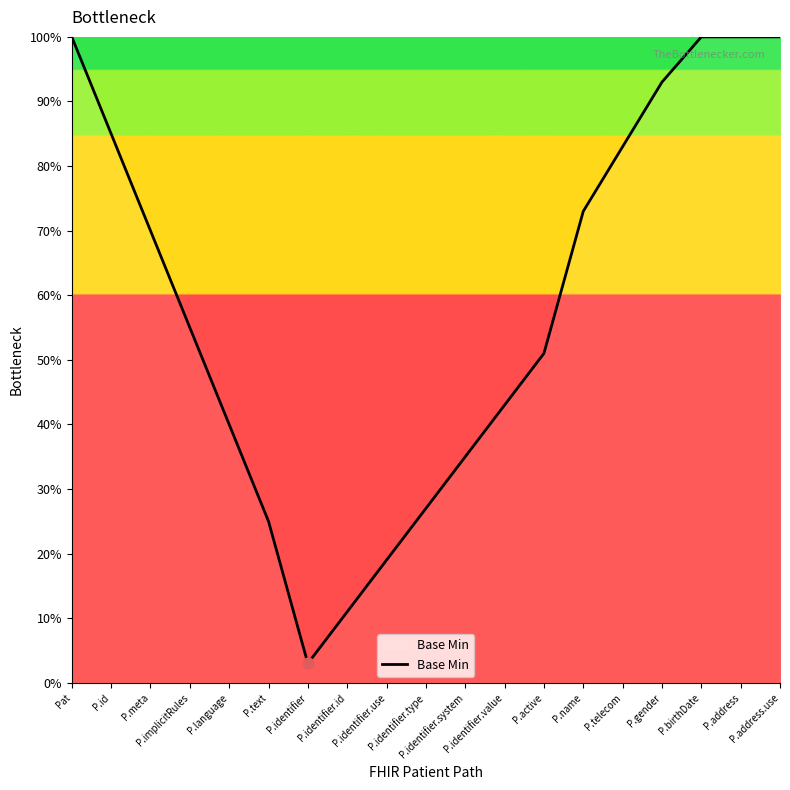

What is the change in value from P.identifier to P.identifier.id?

+8